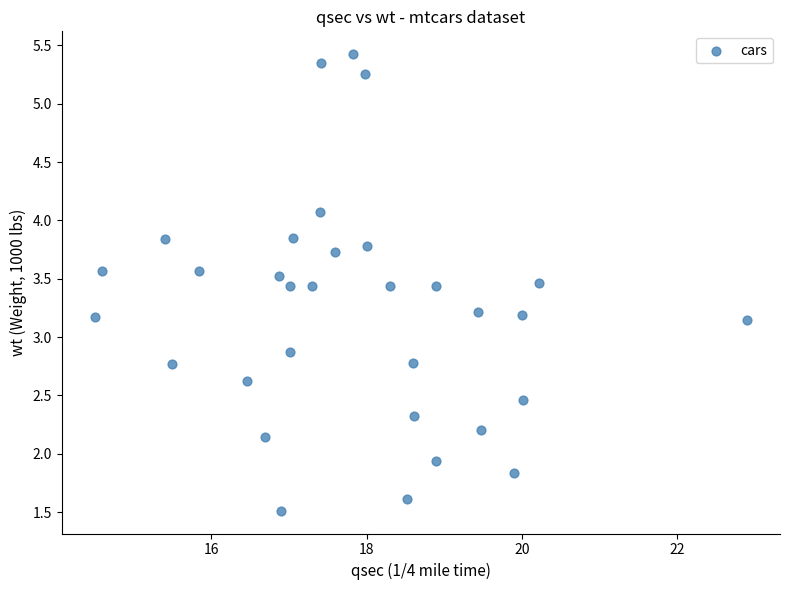

What is the range of X values (max minus min)?

8.4